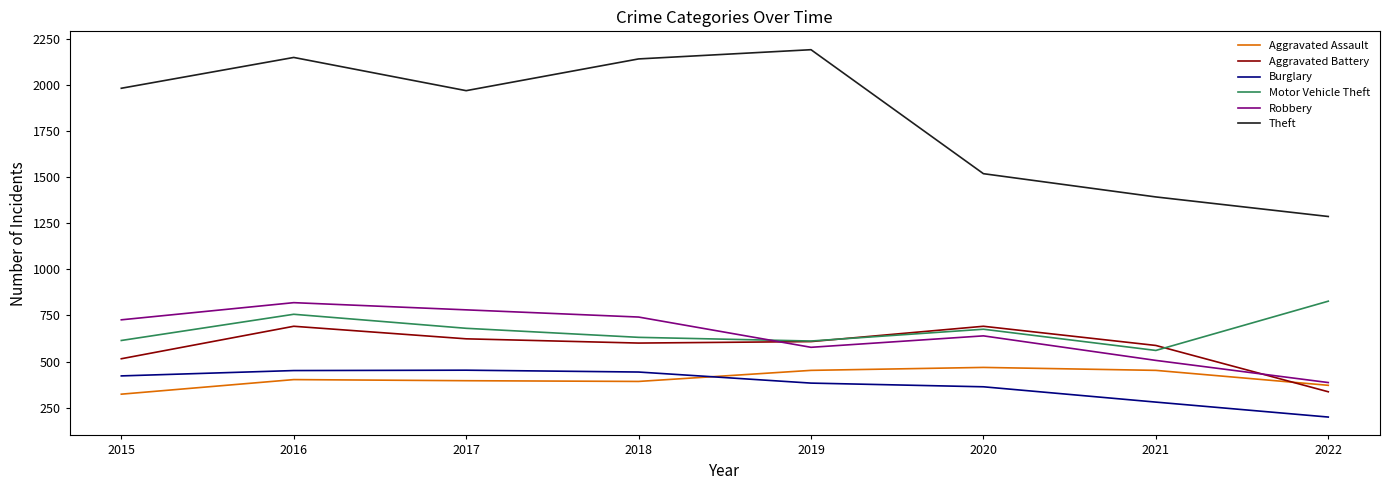

The Motor Vehicle Theft series shows 992 at 2018. True or false?

False